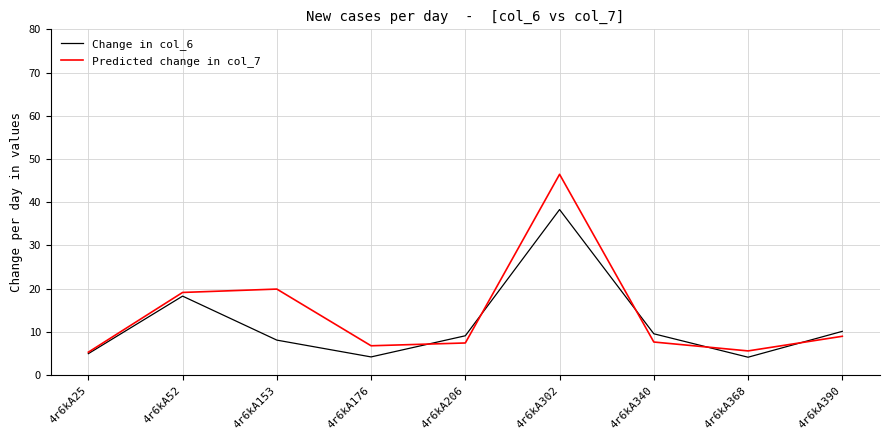

True or false: Predicted change in col_7 has a value of 28.1 at 4r6kA302.

False